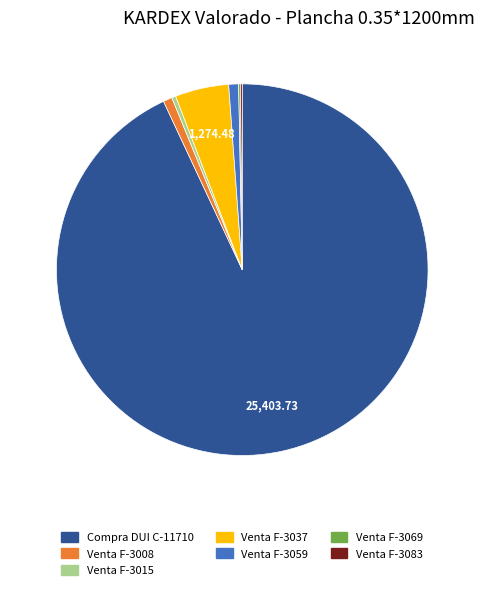

Does Venta F-3008 account for over 50% of the chart?

No